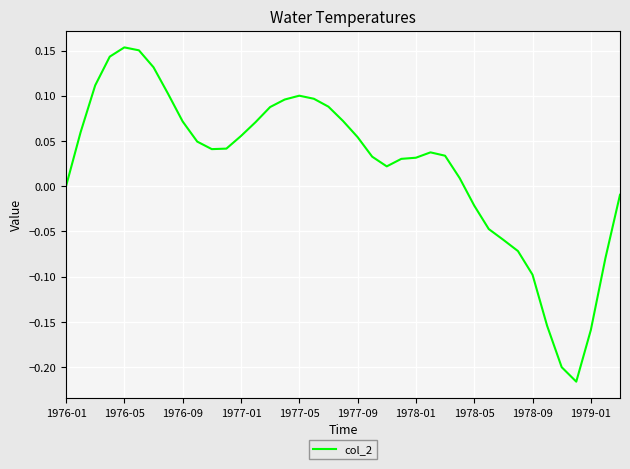

What is the sum of all values?

0.9